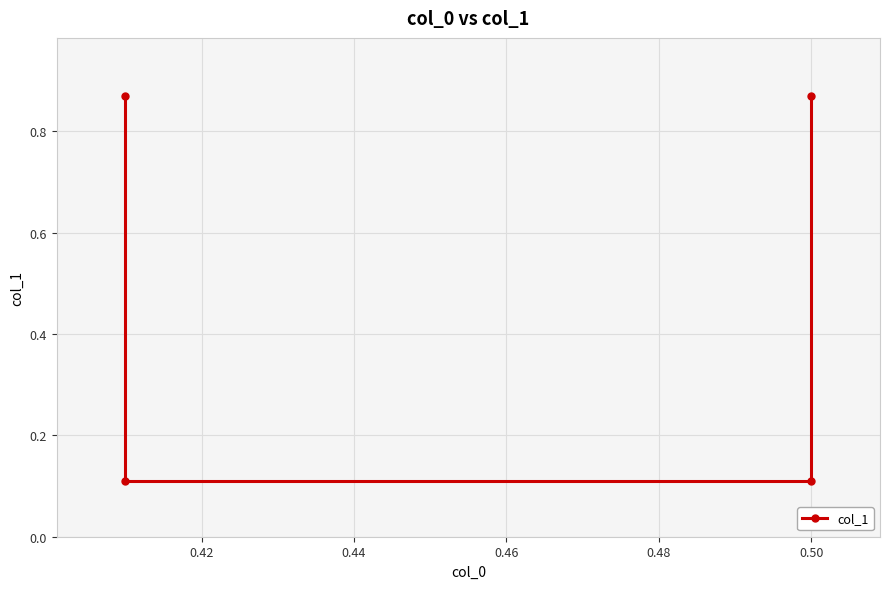

What is the smallest value displayed?

0.1